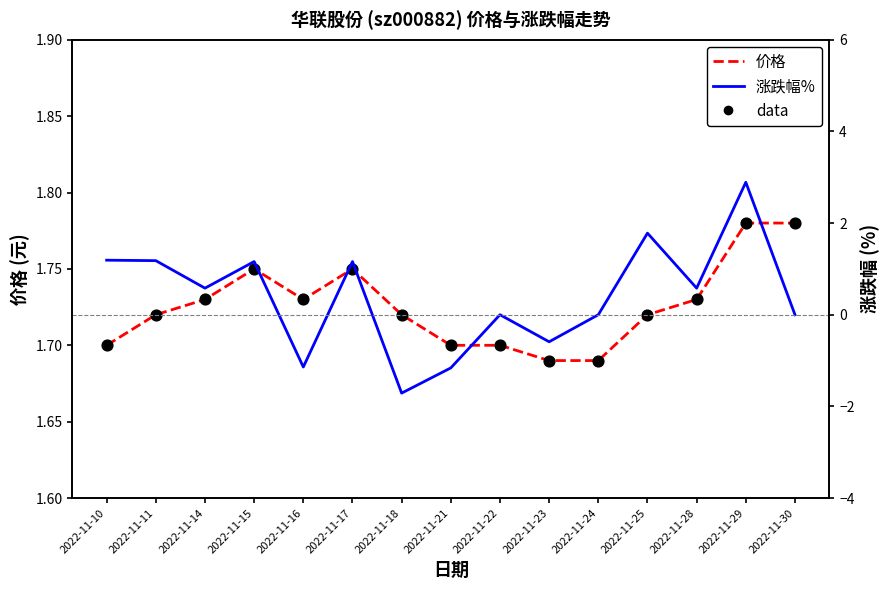

Which series contains the highest Y value?

涨跌幅%